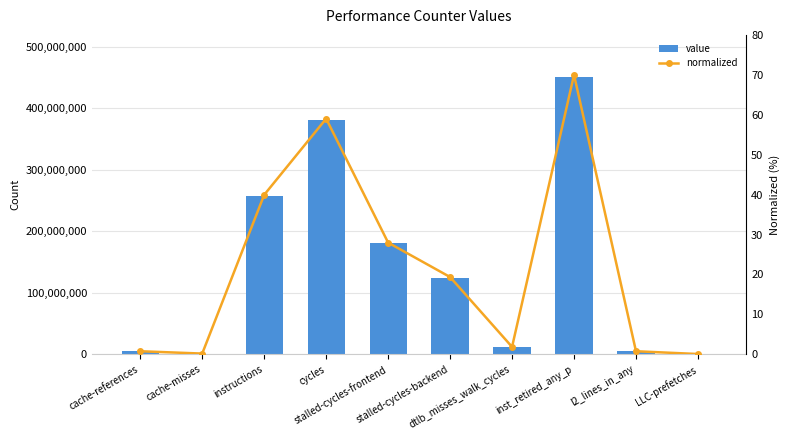

At which category is the sum across all series the highest?

inst_retired_any_p